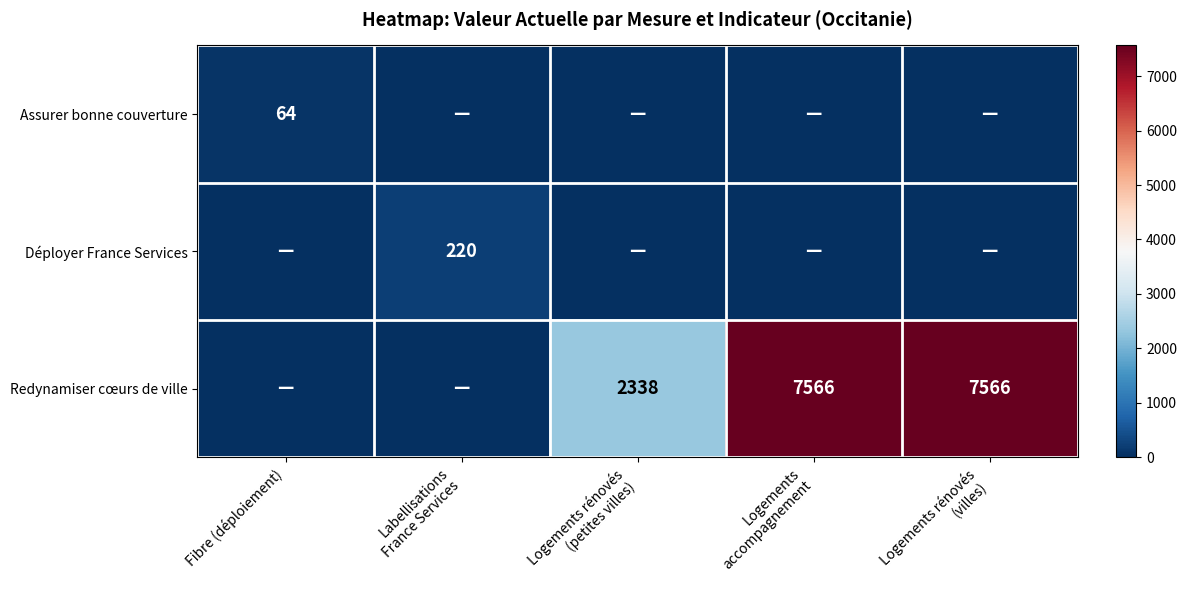

Between Logements rénovés
(petites villes) and Fibre (déploiement), which is larger?

Fibre (déploiement)